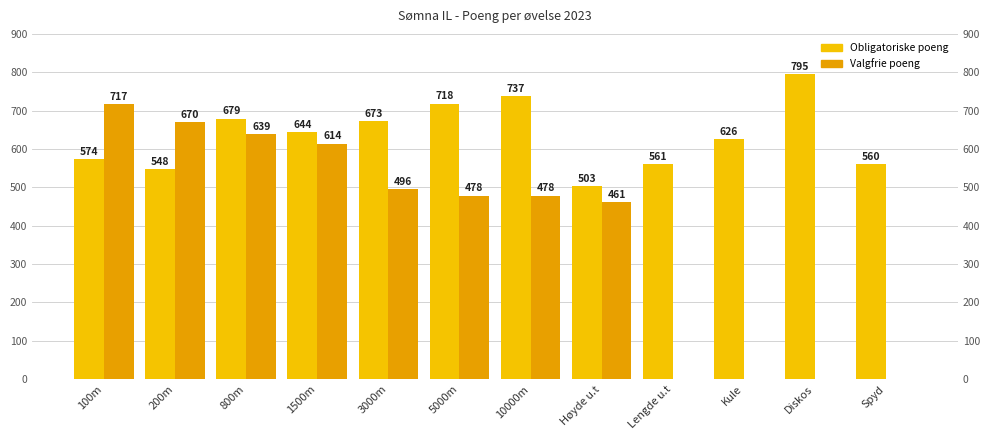

Reading right to left, transcribe all the data shown in this chart.

Obligatoriske poeng: Spyd=560	Diskos=795	Kule=626	Lengde u.t=561	Høyde u.t=503	10000m=737	5000m=718	3000m=673	1500m=644	800m=679	200m=548	100m=574
Valgfrie poeng: Spyd=0	Diskos=0	Kule=0	Lengde u.t=0	Høyde u.t=461	10000m=478	5000m=478	3000m=496	1500m=614	800m=639	200m=670	100m=717